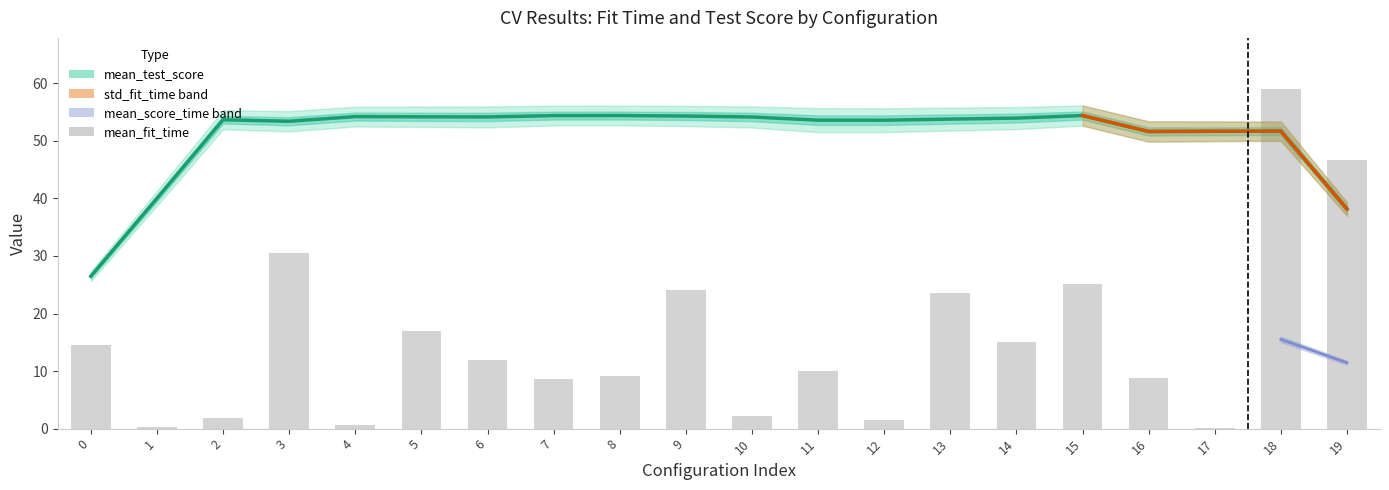

What is the difference between the second highest and minimum values in the mean_fit_time series?

46.6